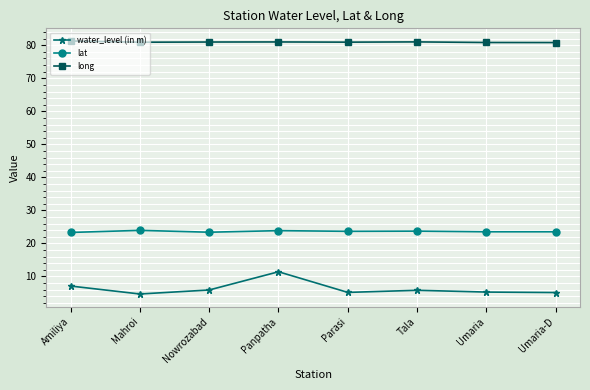

Which series has the largest total across all categories?

long